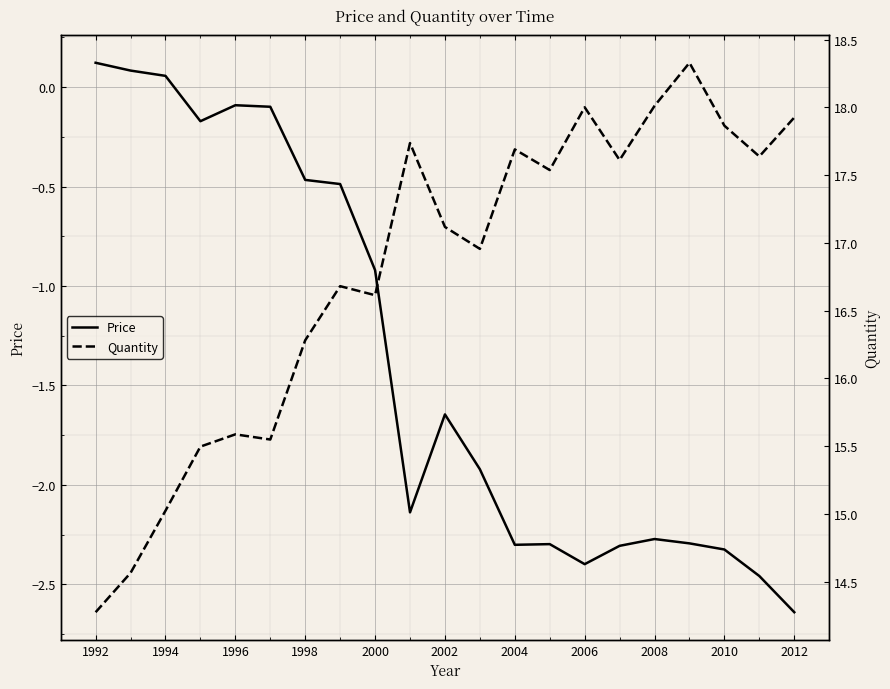

Where does the Price series first go above -1?

1992